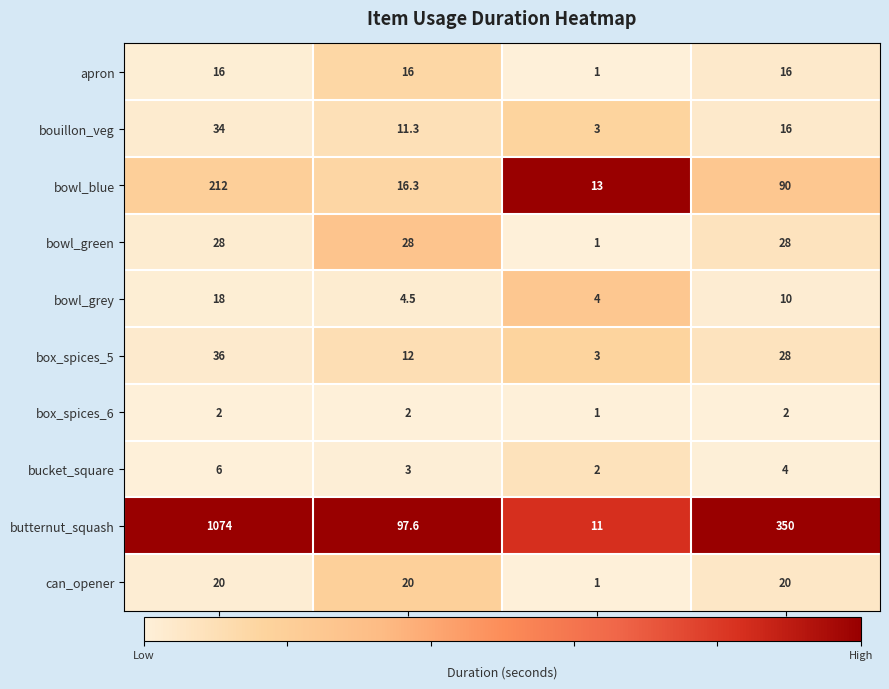

What is the difference between the highest and lowest values at Total Duration (s)?

1072.0